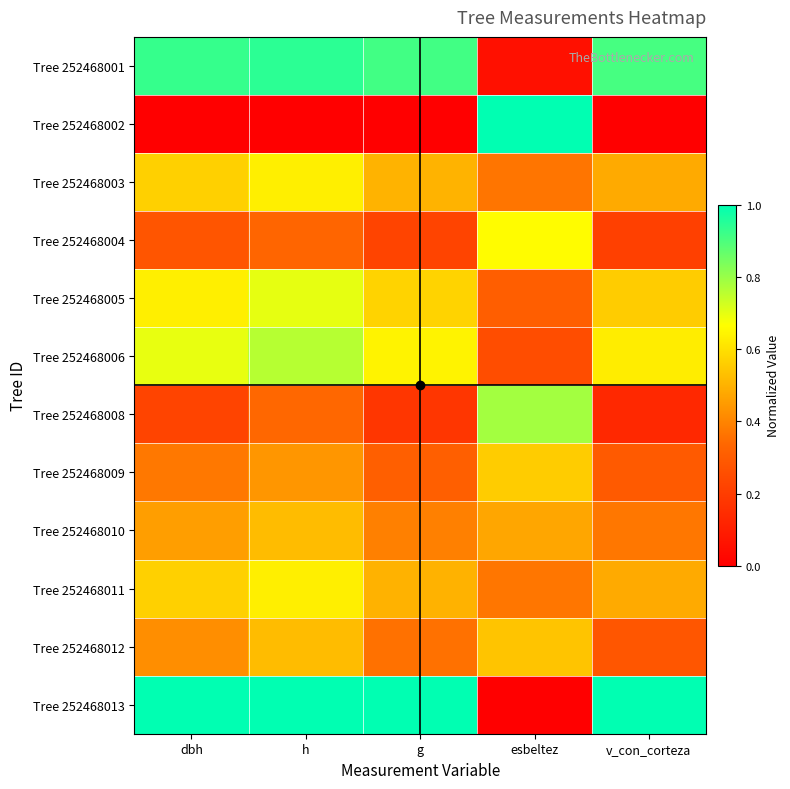

Which has a higher value, dbh or v_con_corteza?

dbh